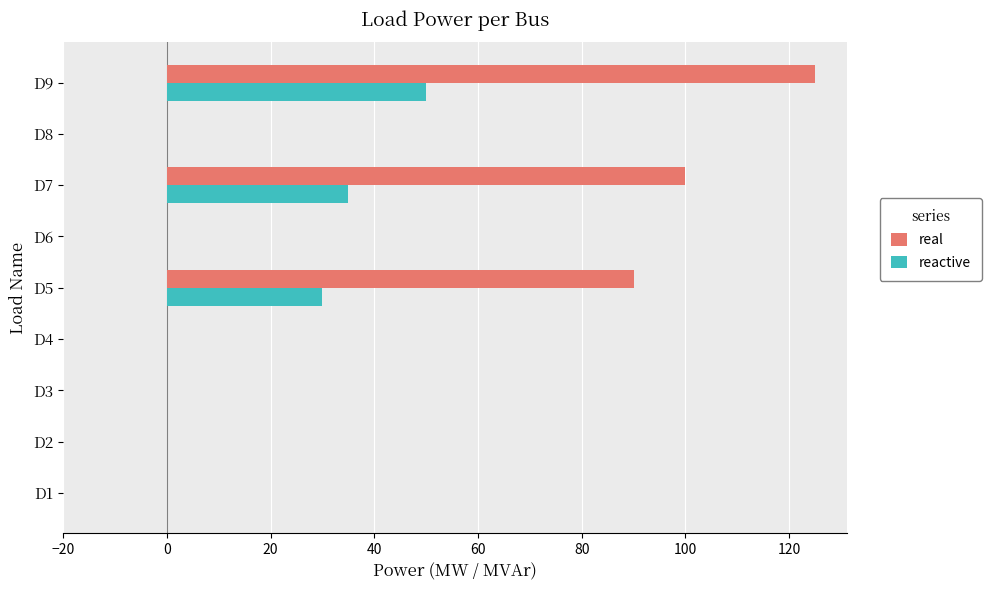

Which series has the largest total across all categories?

real